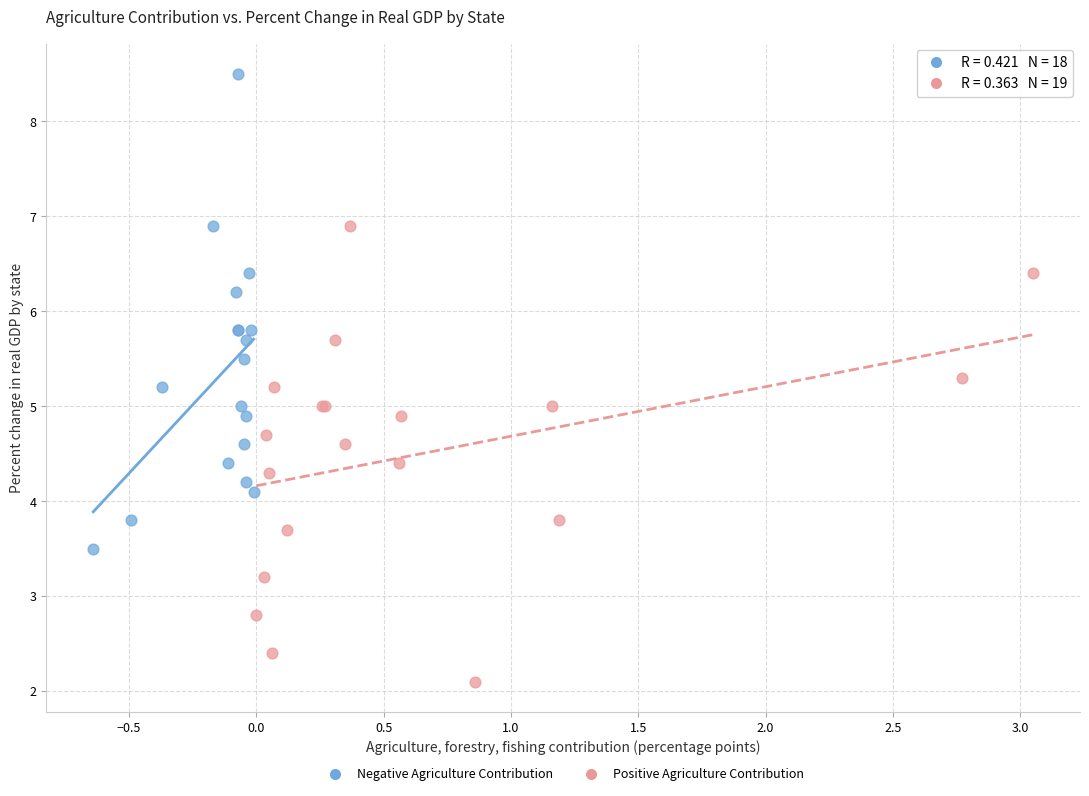

Which series contains the highest Y value?

Negative Agriculture Contribution